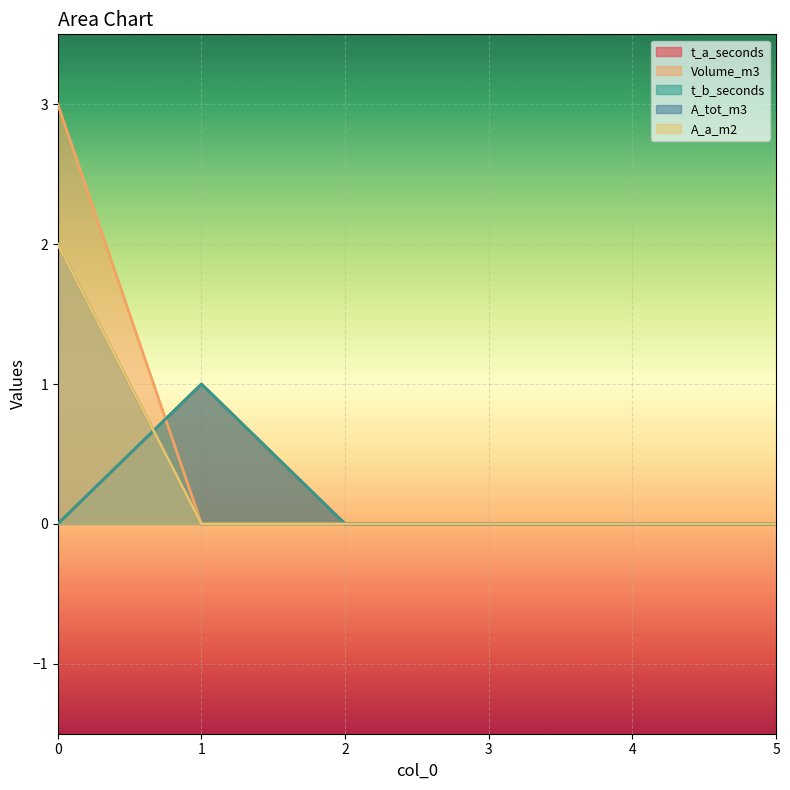

True or false: A_a_m2 and A_tot_m3 intersect in this chart.

False